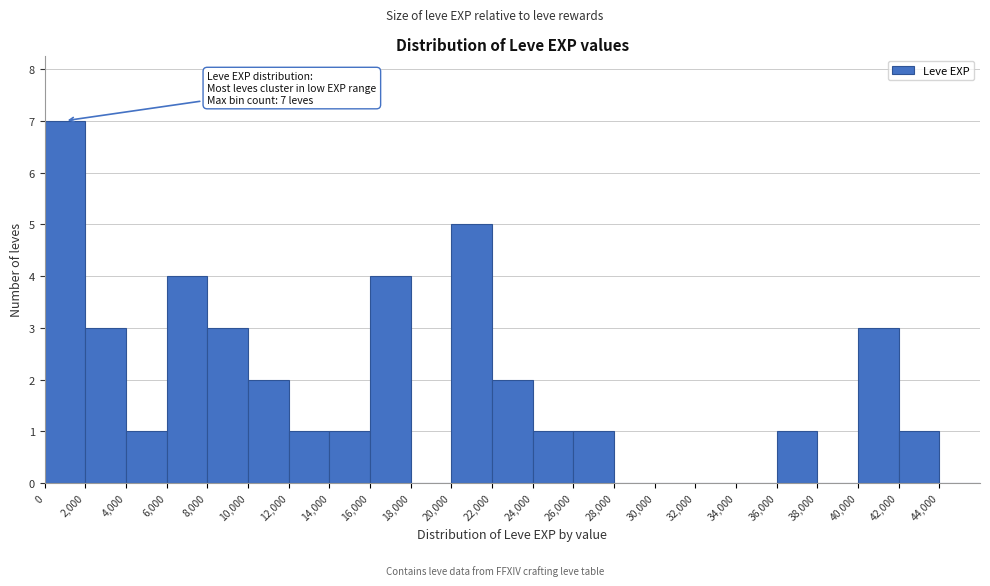

Over which range of the x-axis is the bar tallest?

0 to 2000